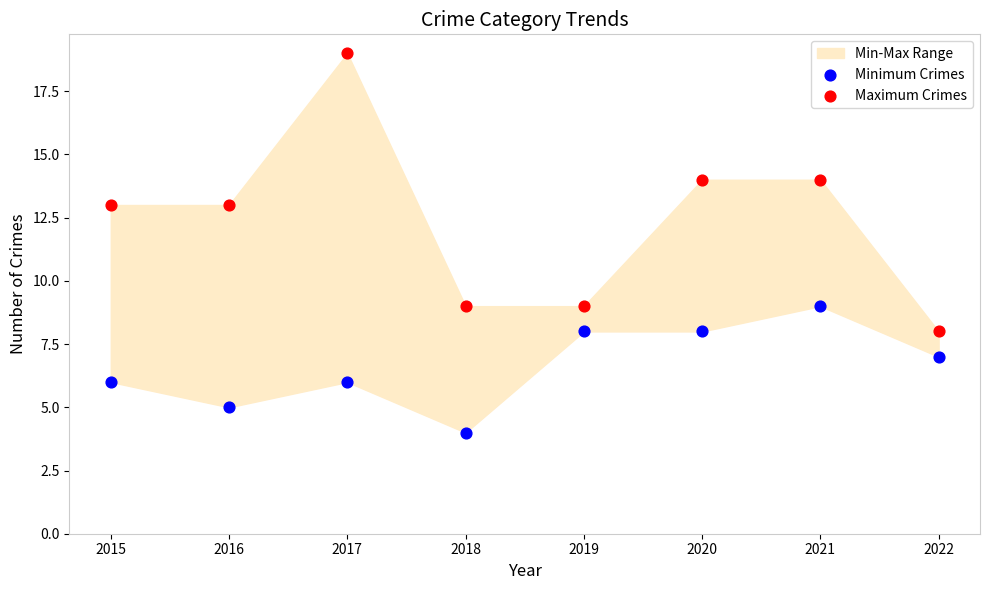

Which series has the largest Y range (max minus min)?

Maximum Crimes